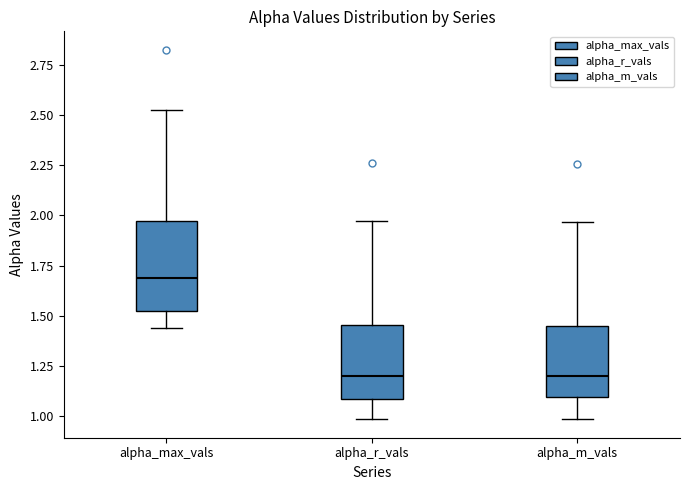

Reading left to right, transcribe this box plot: for each box, give where its median line is, the range the box spans, and where its two whiskers end, as read against the y-axis. The values are not printed on the chart, so give them approximately, as read against the axis.

alpha_max_vals: median 1.70, box 1.55 to 1.95, whiskers 1.45 to 2.50
alpha_r_vals: median 1.20, box 1.10 to 1.45, whiskers 1.00 to 1.95
alpha_m_vals: median 1.20, box 1.10 to 1.45, whiskers 1.00 to 1.95